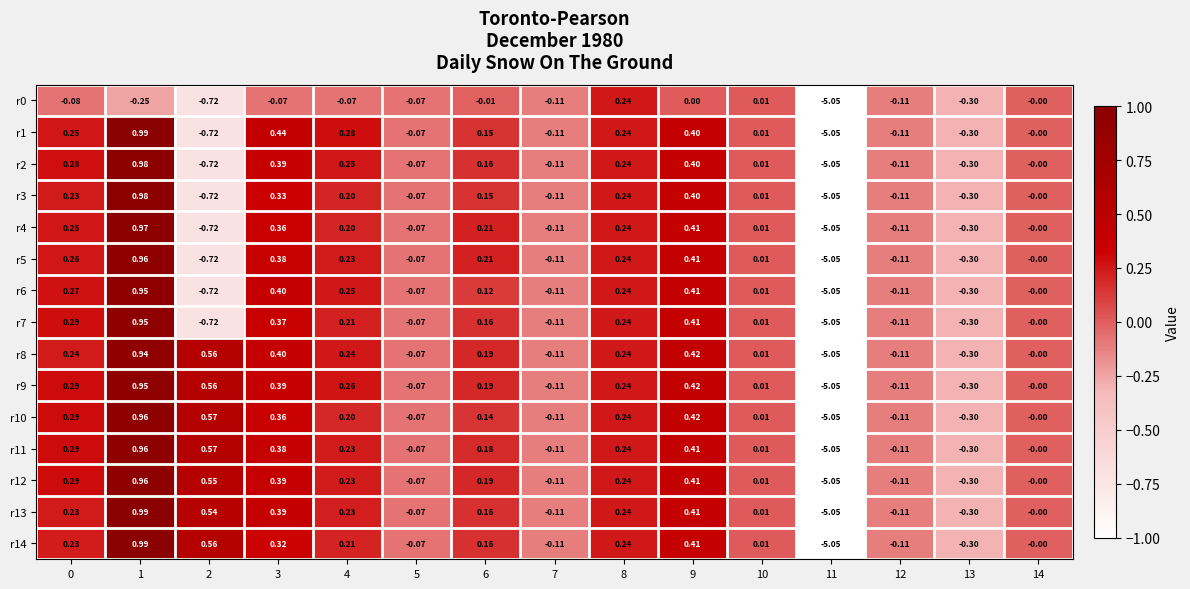

Is the value of r2 at 14 greater than the value of r8 at 9?

No